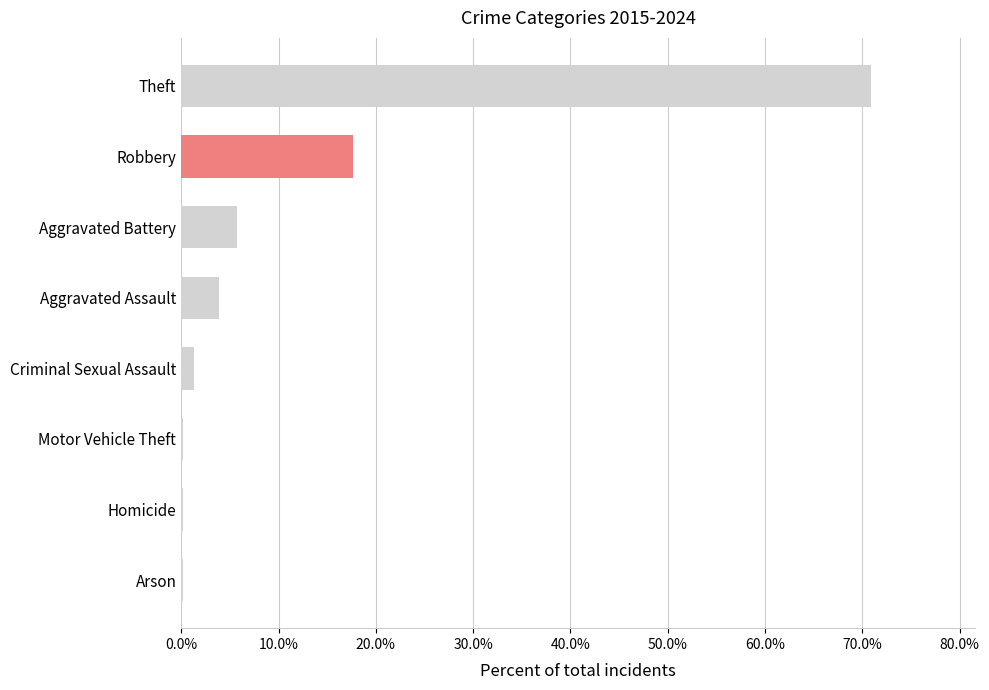

Are the bars horizontal?

Yes